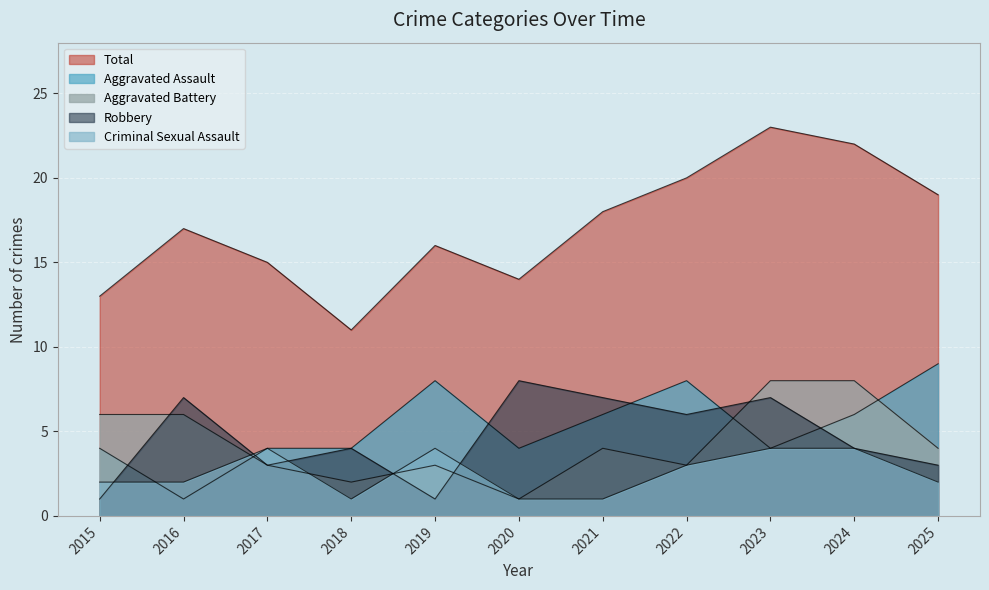

Which series has the largest range (max minus min)?

Total